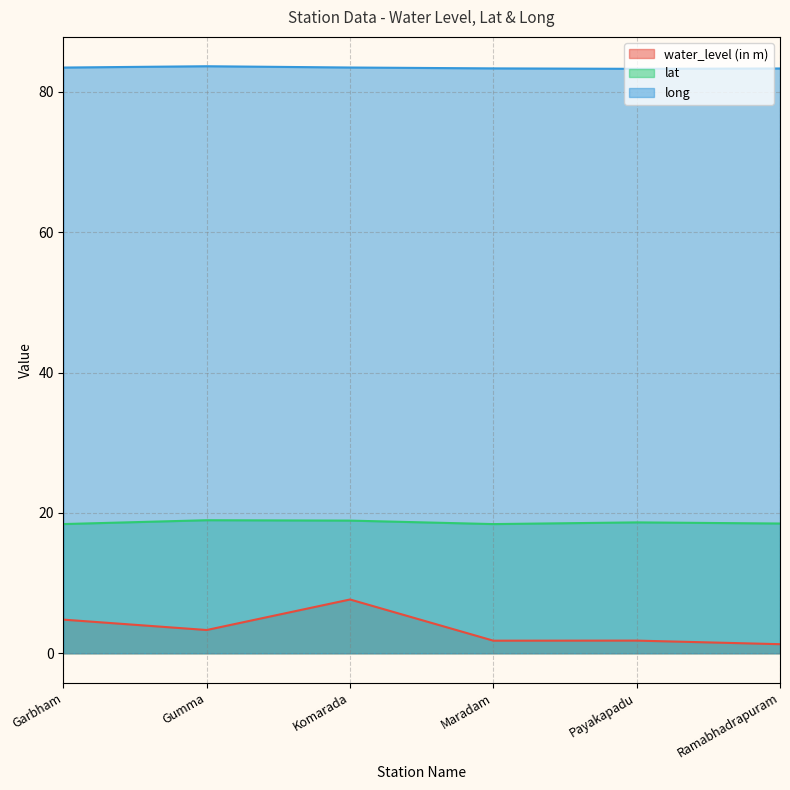

At which category is the sum across all series the highest?

Komarada